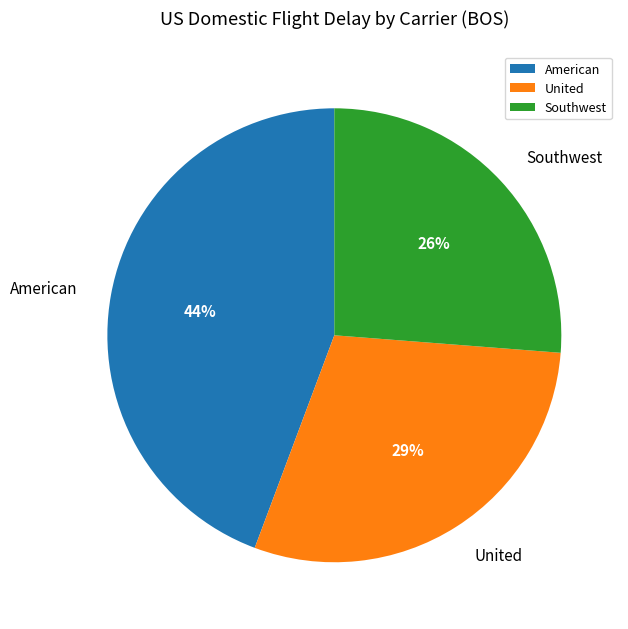

What is the largest slice in the pie chart?

American